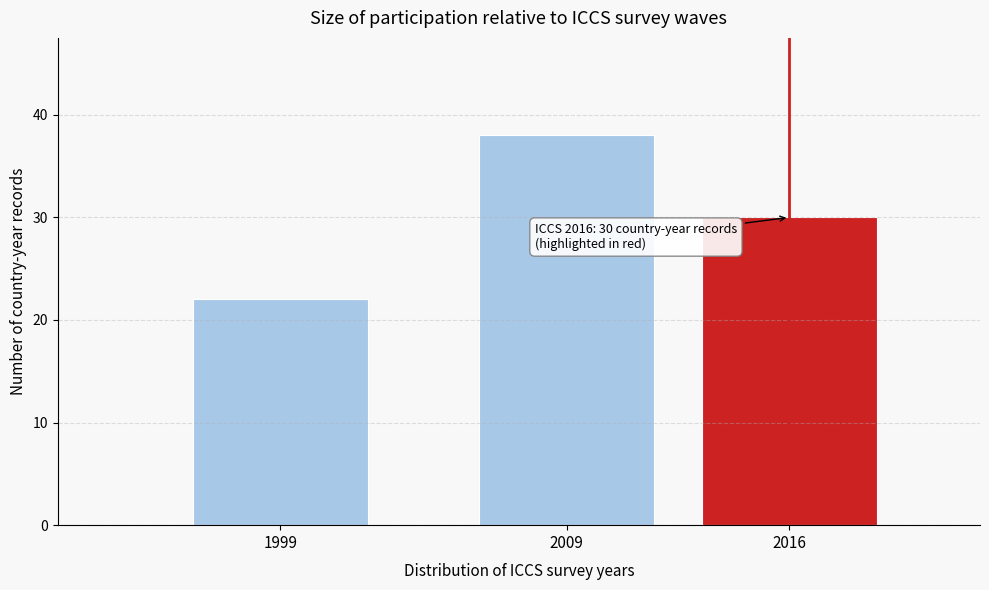

Reading left to right, transcribe all the data shown in this chart.

1999=22	2009=38	2016=30